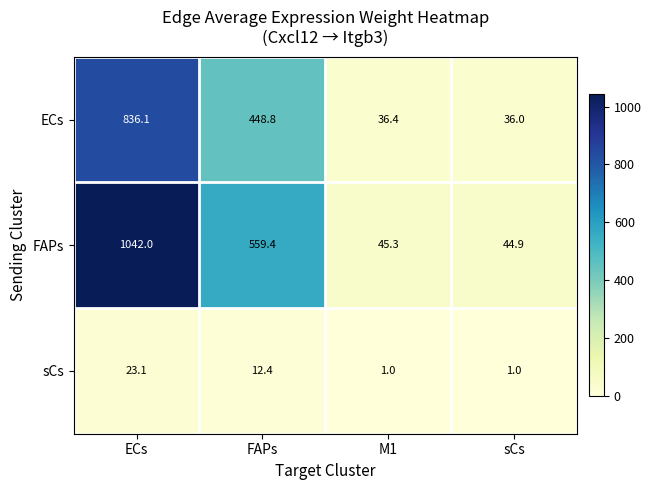

At which label does sCs first exceed 12?

ECs